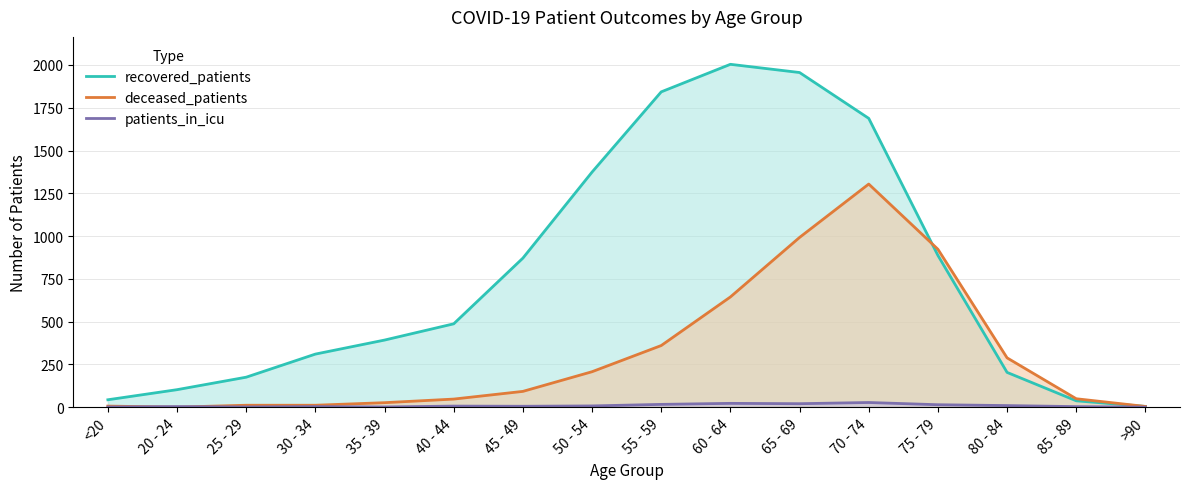

At how many categories does at least one series exceed 1244?

5